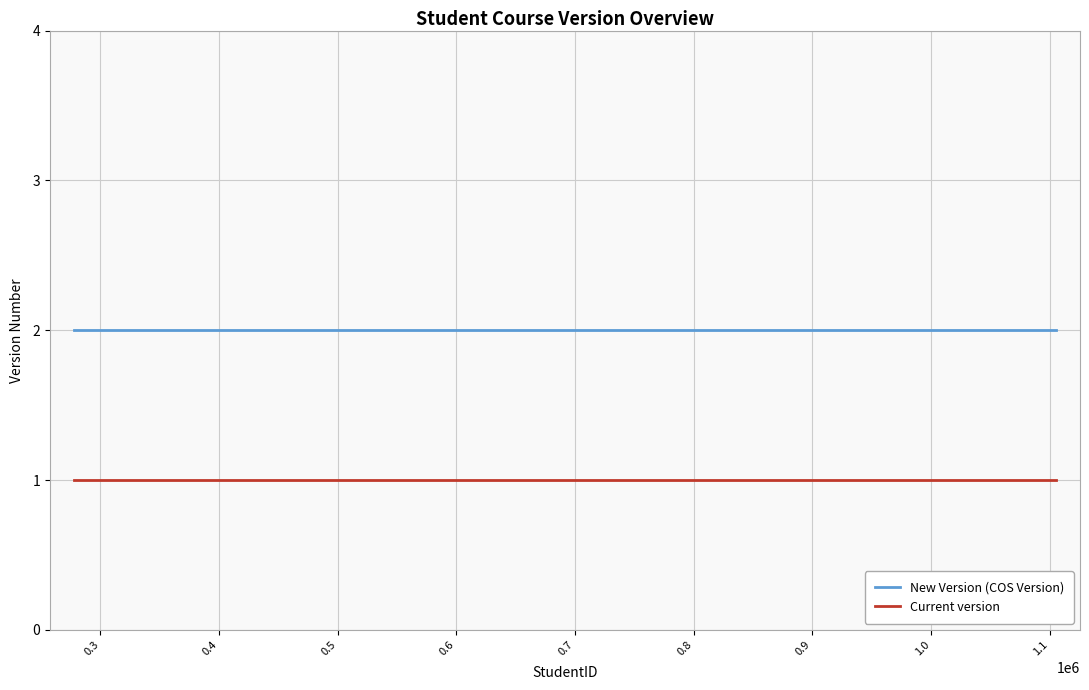

Which series has the largest total across all categories?

New Version (COS Version)